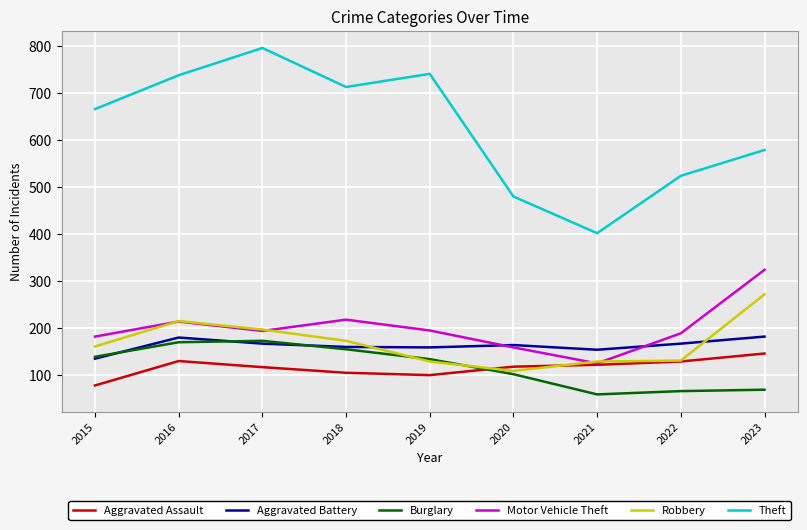

What is the minimum value for Robbery?

109